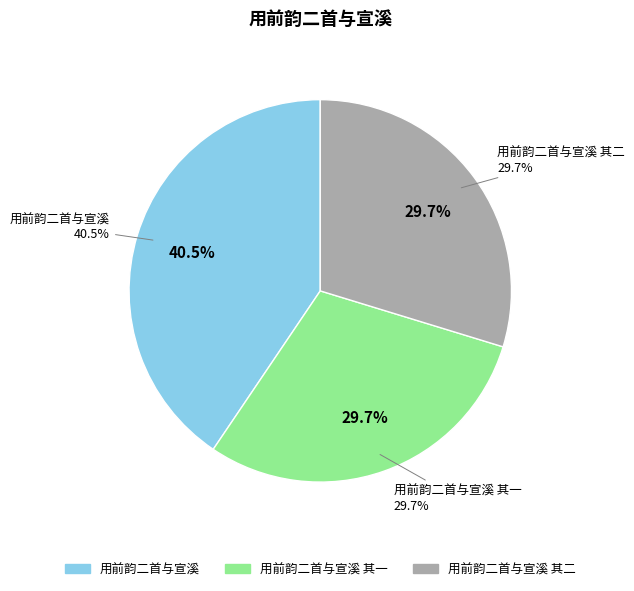

Count the number of slices in the pie.

3